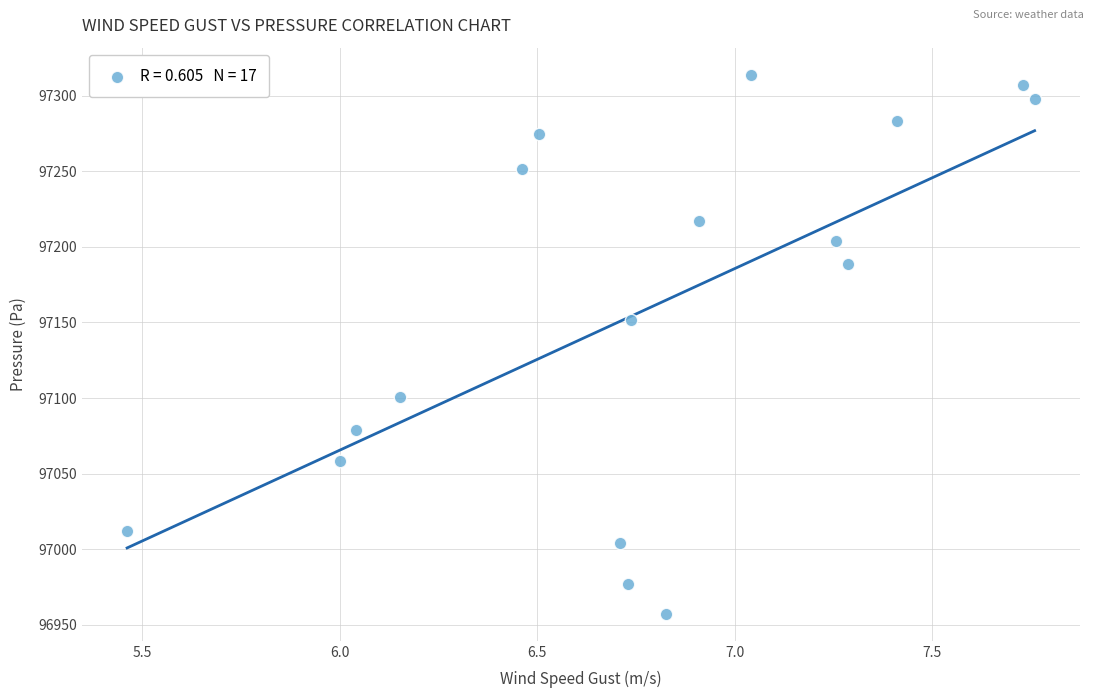

What is the range of X values (max minus min)?

2.3